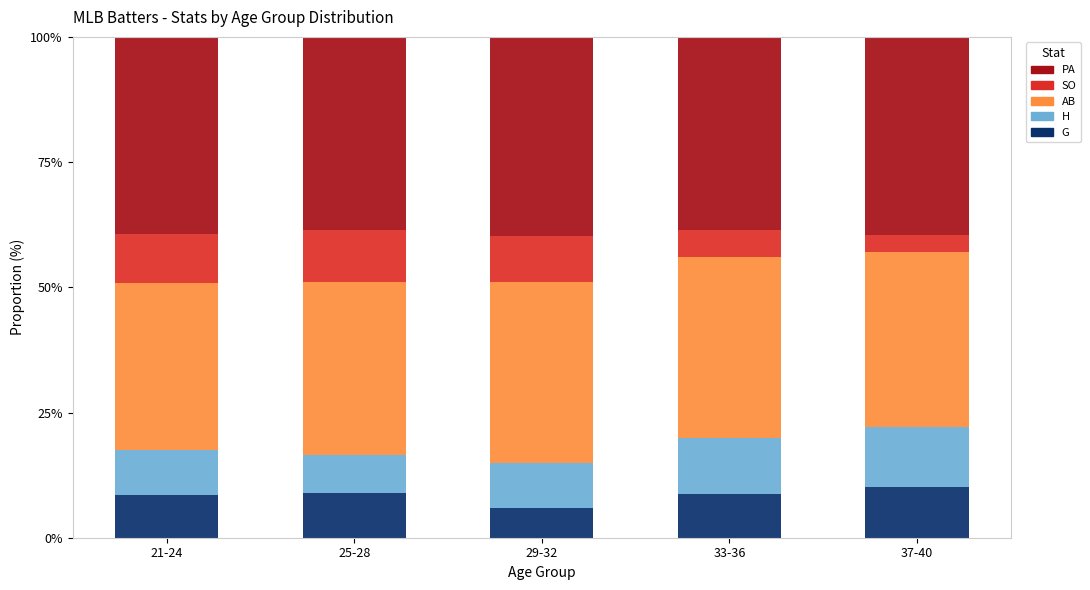

Does the chart contain any negative values?

No